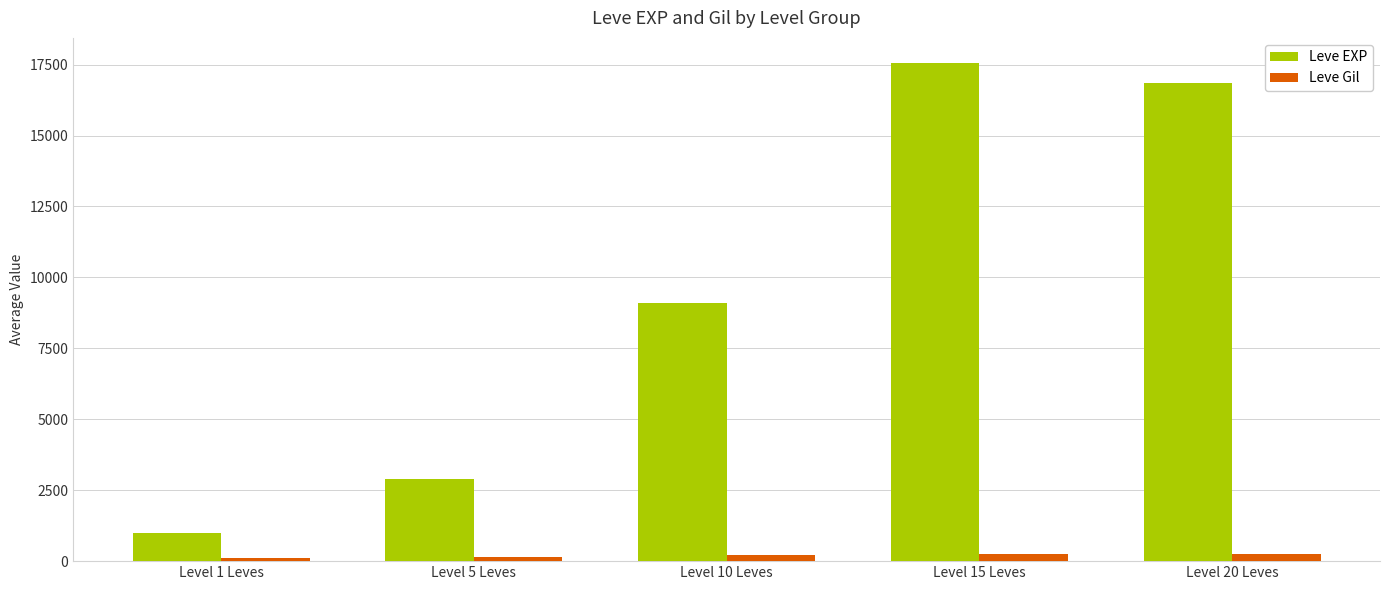

List the series in order of their overall mean, highest first.

Leve EXP, Leve Gil